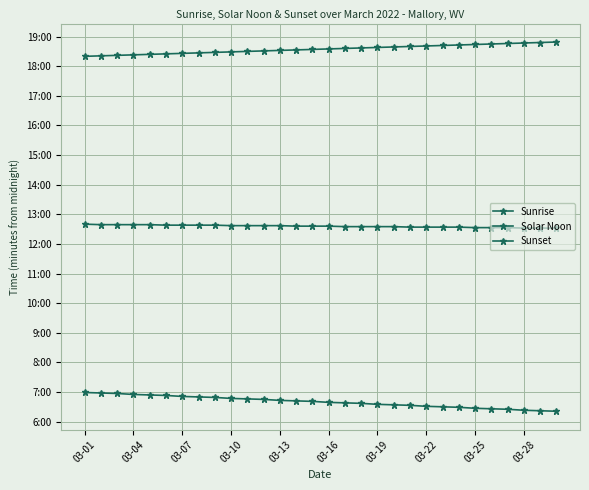

True or false: Sunset and Sunrise cross at least once.

False